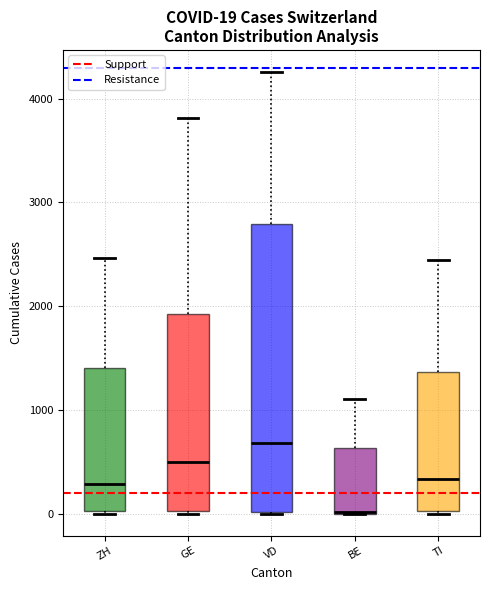

Comparing the boxes themselves (not the whiskers), which one is the tallest?

VD